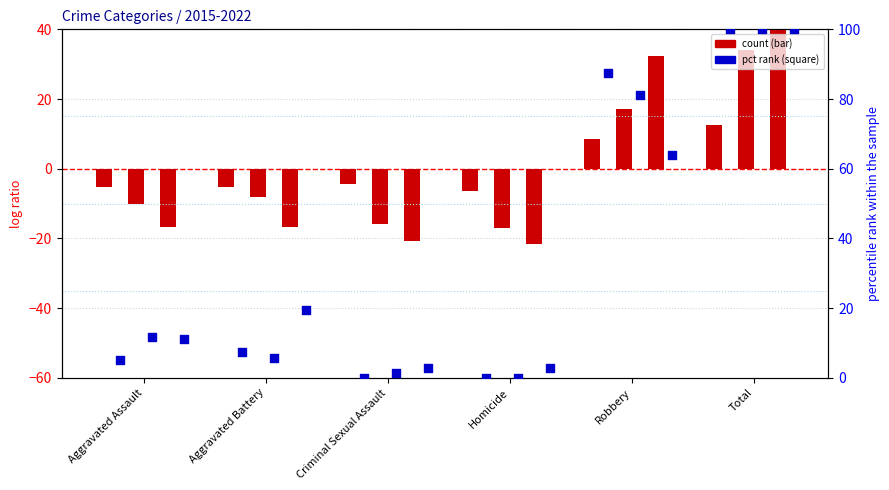

At which category is the sum across all series the highest?

Total